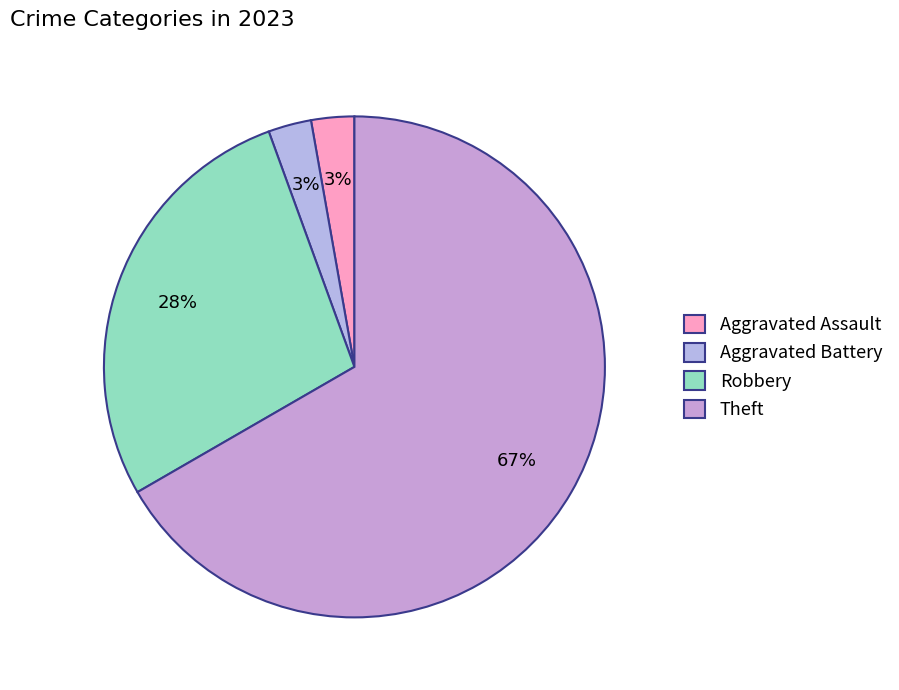

Does Aggravated Battery represent more than half of the total?

No